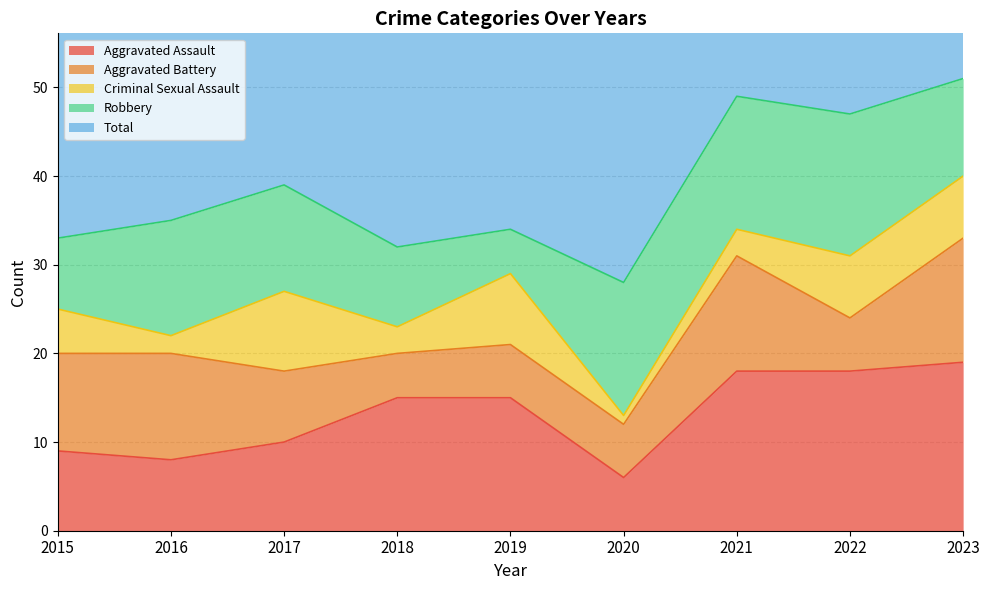

Reading right to left, extract all data points from this chart.

Aggravated Assault: 19	18	18	6	15	15	10	8	9
Aggravated Battery: 14	6	13	6	6	5	8	12	11
Criminal Sexual Assault: 7	7	3	1	8	3	9	2	5
Robbery: 11	16	15	15	5	9	12	13	8
Total: 51	47	49	29	34	32	40	36	33